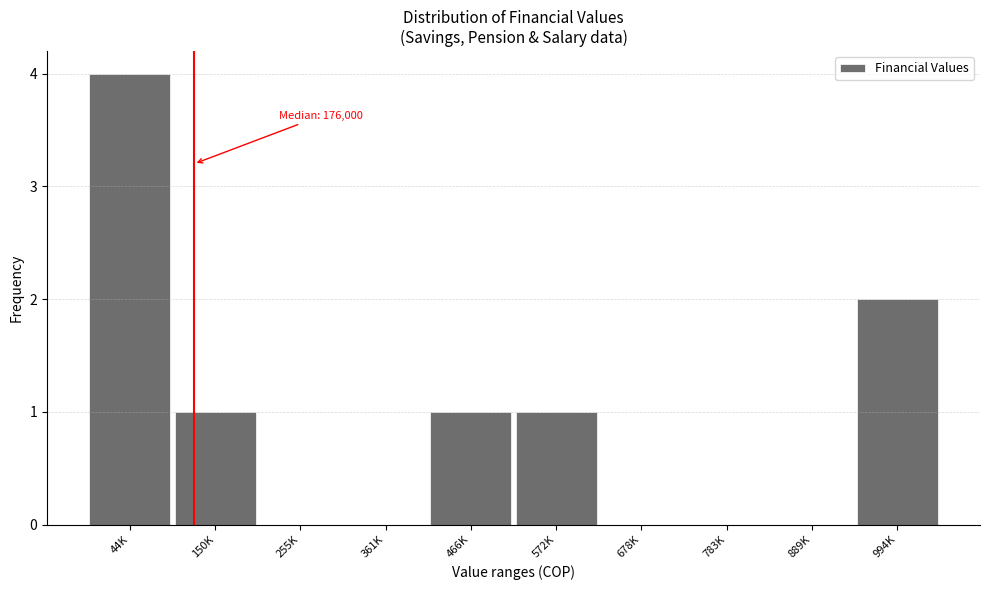

Reading right to left, list all the values displayed in this chart.

994K=2	889K=0	783K=0	678K=0	572K=1	466K=1	361K=0	255K=0	150K=1	44K=4